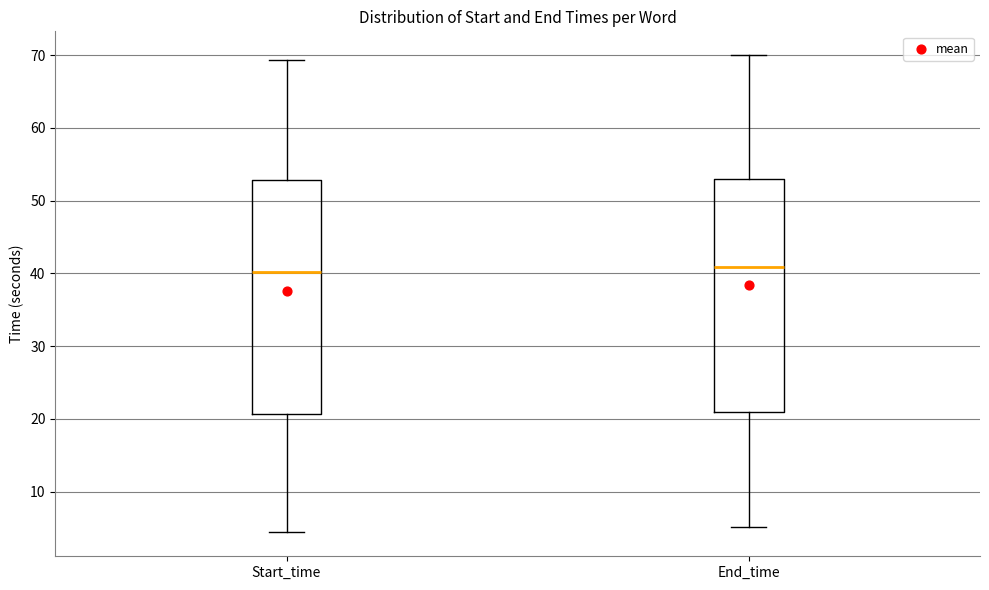

Reading left to right, transcribe this box plot: for each box, give where its median line is, the range the box spans, and where its two whiskers end, as read against the y-axis. The values are not printed on the chart, so give them approximately, as read against the axis.

Start_time: median 40, box 21 to 53, whiskers 4 to 69
End_time: median 41, box 21 to 53, whiskers 5 to 70